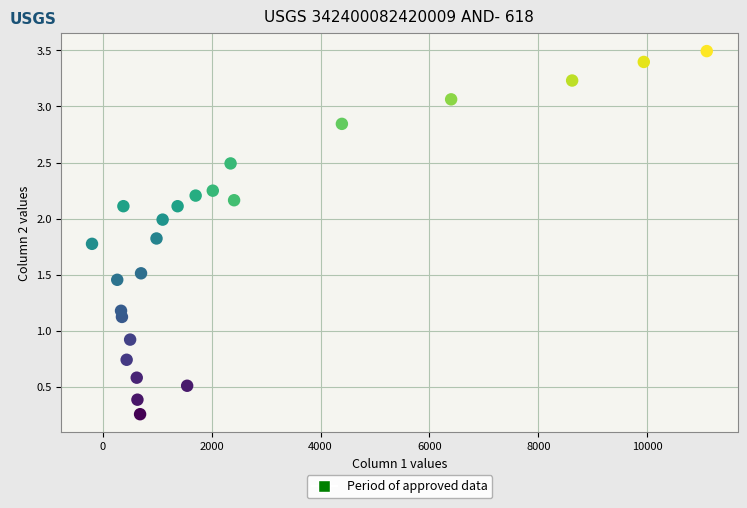

What is the range of X values (max minus min)?

11289.4